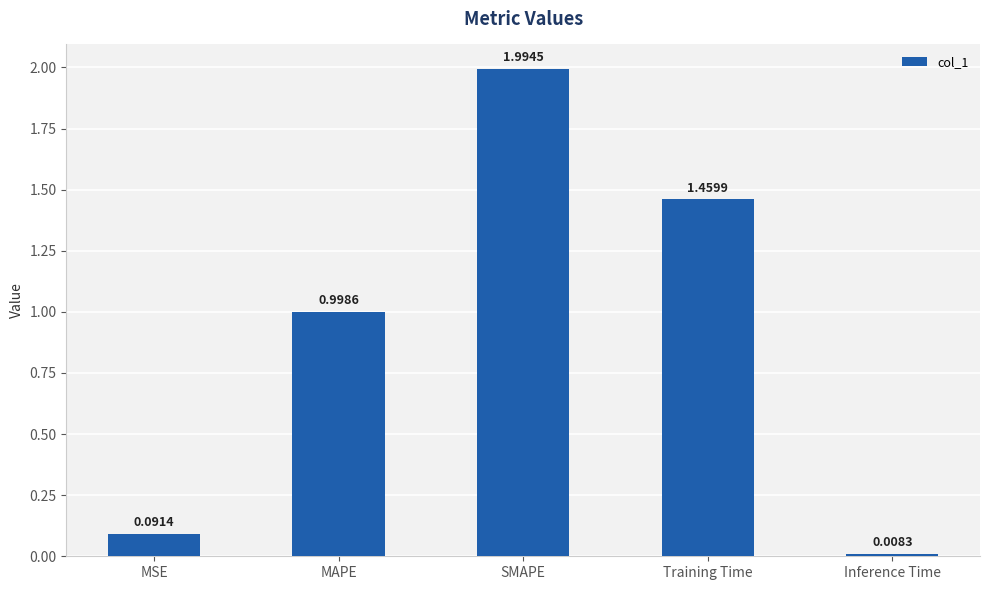

At which category does the chart reach its minimum across all series?

Inference Time